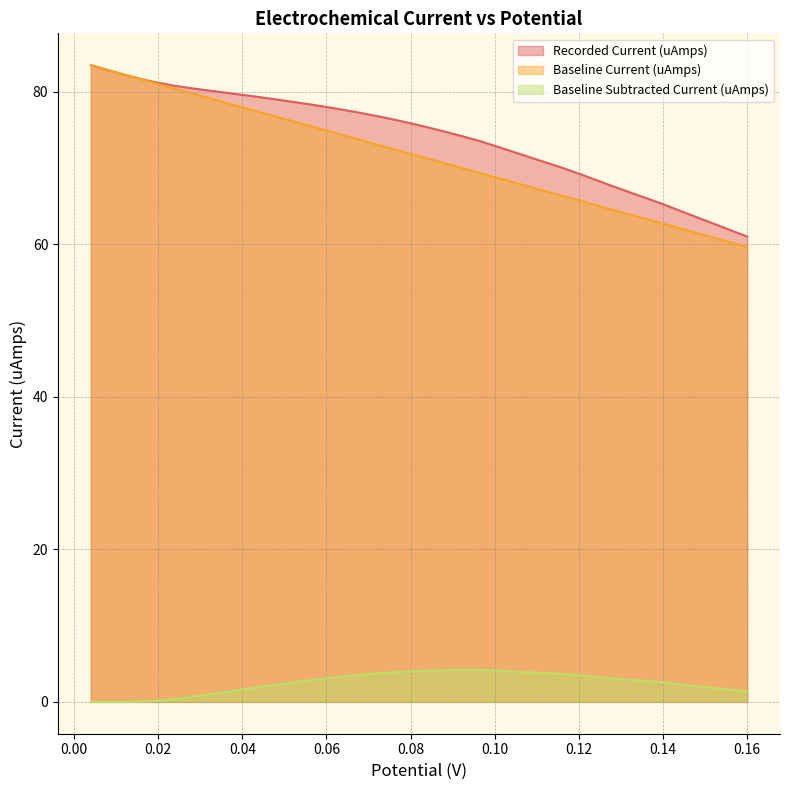

What is the total value across all series at 0.056?

156.7